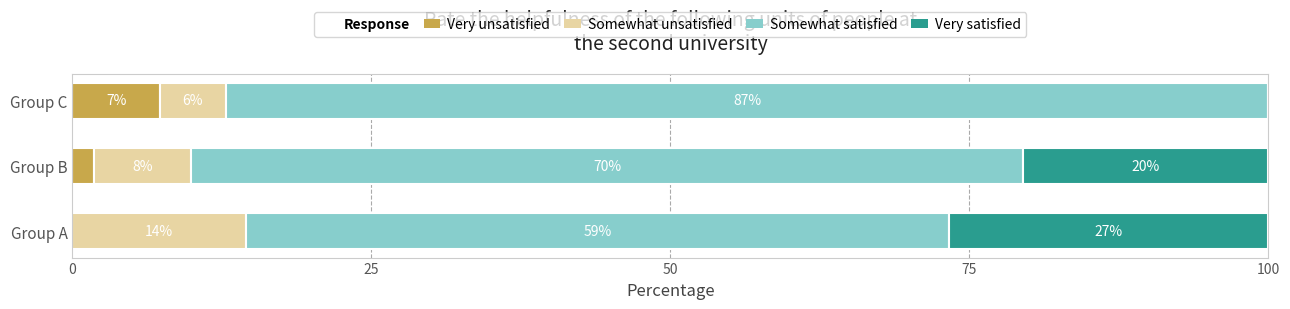

Rank the series by their maximum value, from highest to lowest.

Somewhat satisfied, Very satisfied, Somewhat unsatisfied, Very unsatisfied